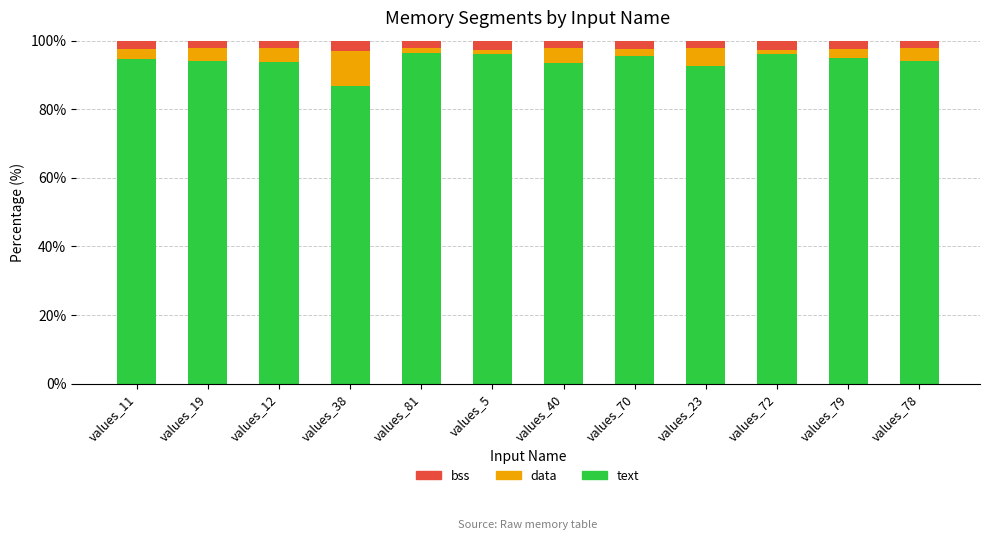

What is the total value across all series at values_79?

100.0